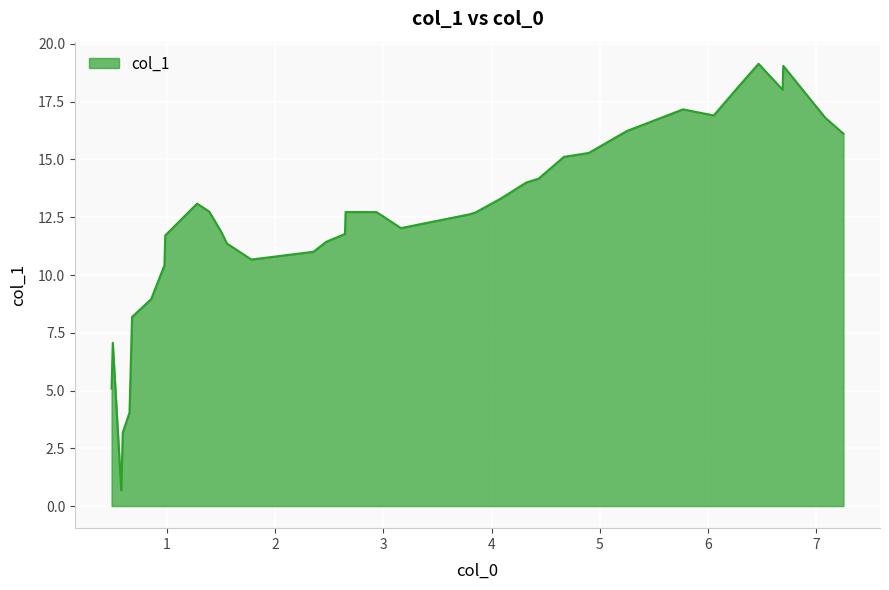

Count the number of data series in this chart.

1